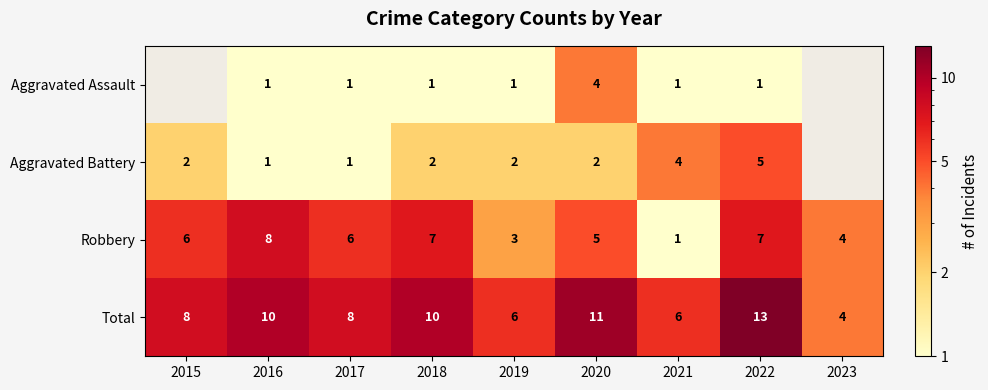

Between 2016 and 2019, which series saw the biggest shift?

Robbery